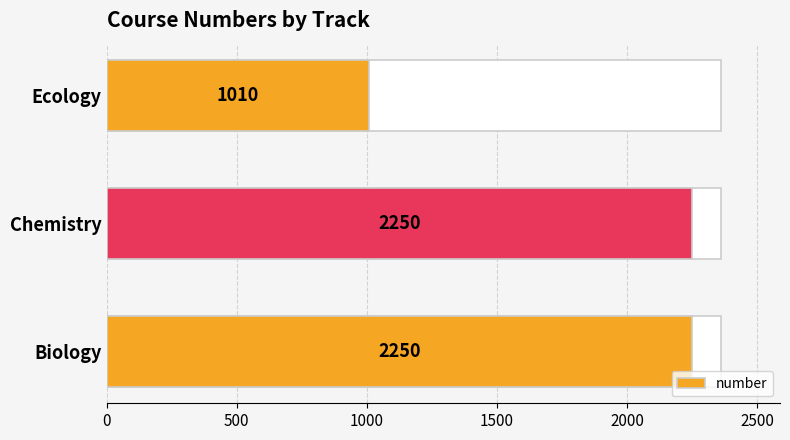

How many series are shown in this chart?

1